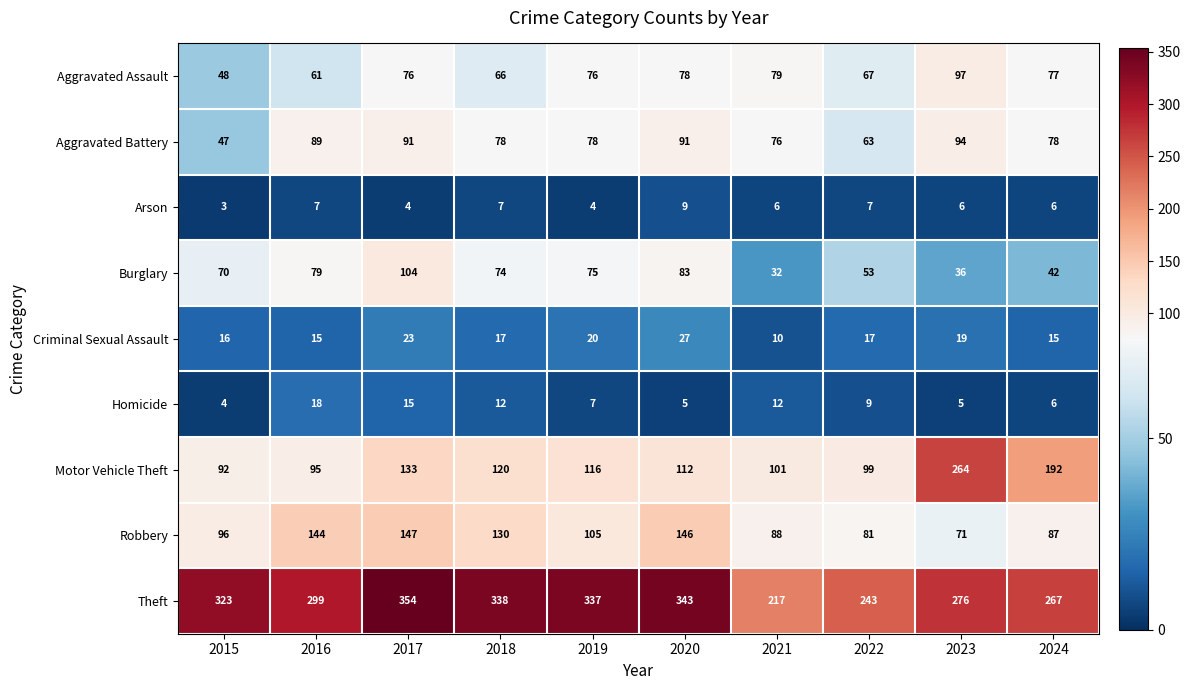

At 2019, list the series in order from largest to smallest.

Theft, Motor Vehicle Theft, Robbery, Aggravated Battery, Aggravated Assault, Burglary, Criminal Sexual Assault, Homicide, Arson